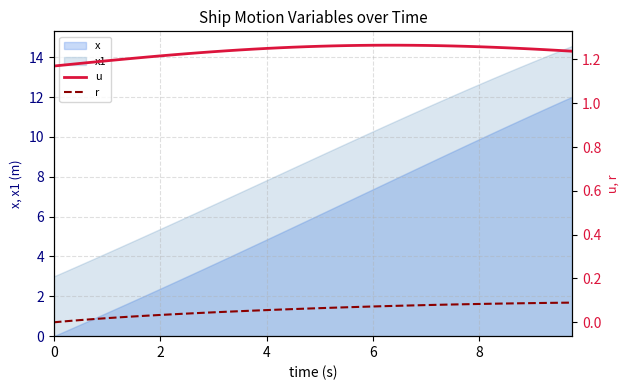

What is the value of the r point at the 18th from the left?

0.1